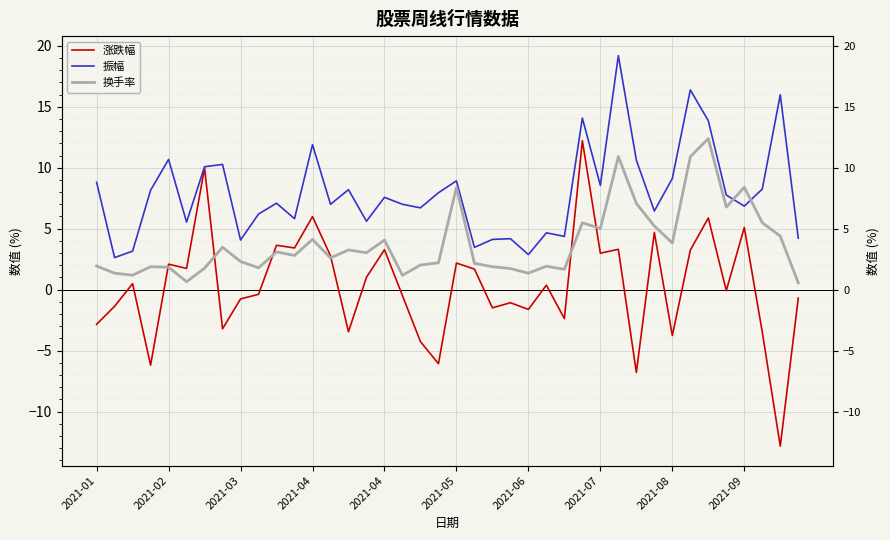

What is the sum of all 换手率 values?

152.1